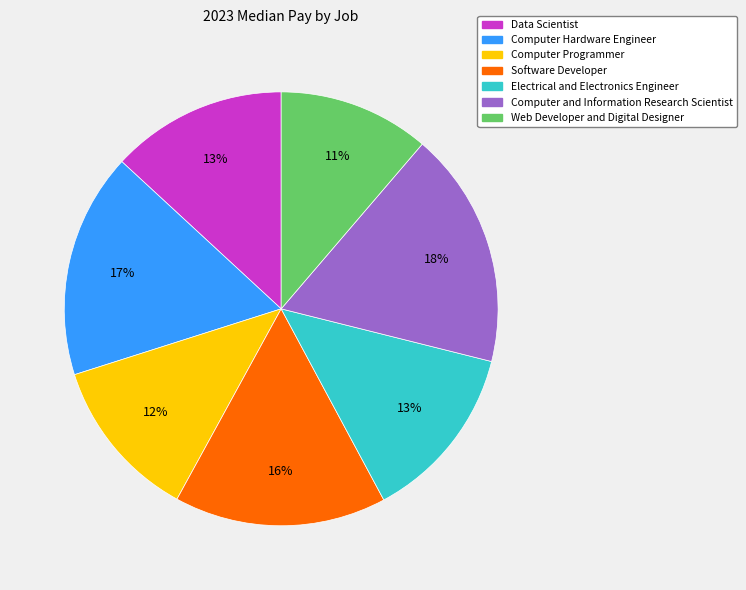

Is it true that Computer and Information Research Scientist is 30% of the pie?

False